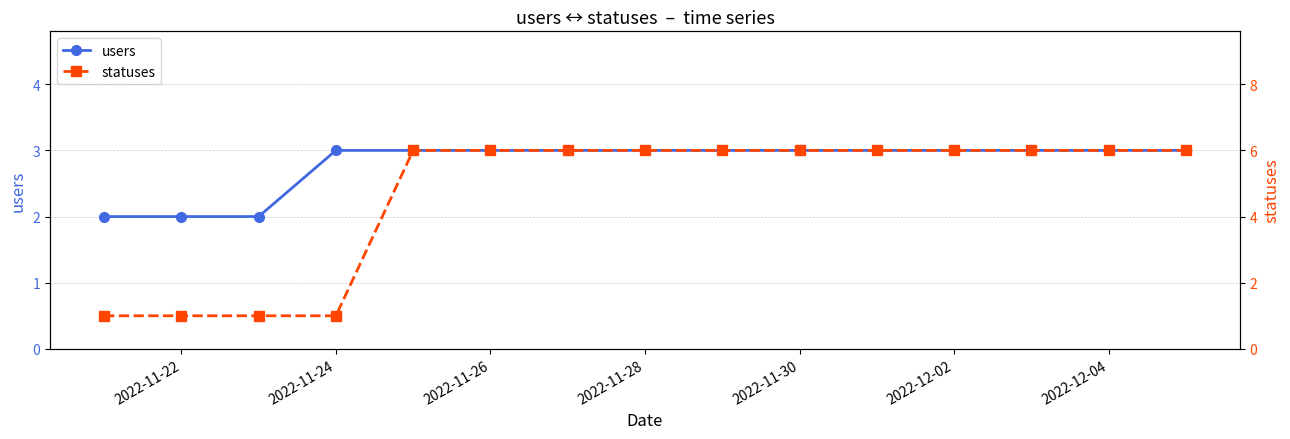

Is it true that users equals 1 at 2022-11-28?

False